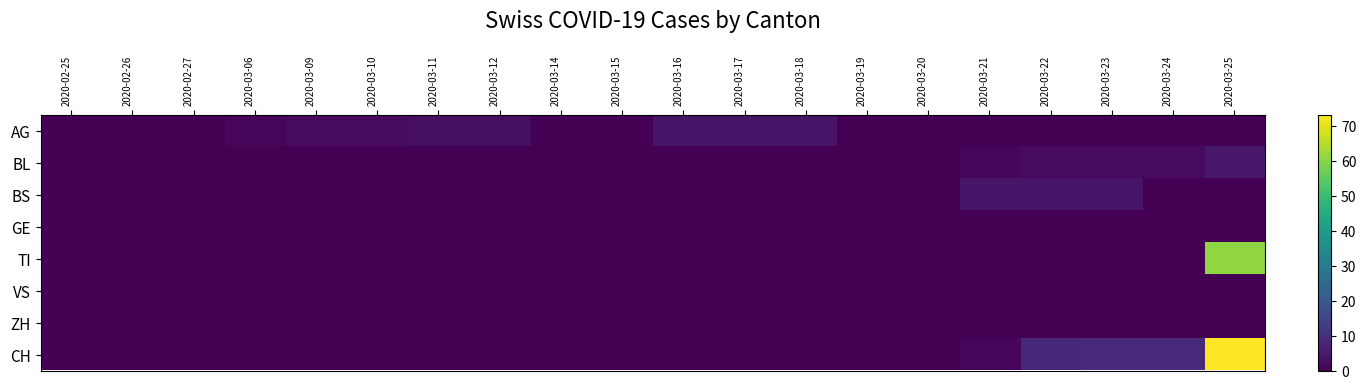

Between 2020-02-27 and 2020-03-12, which is larger?

2020-03-12